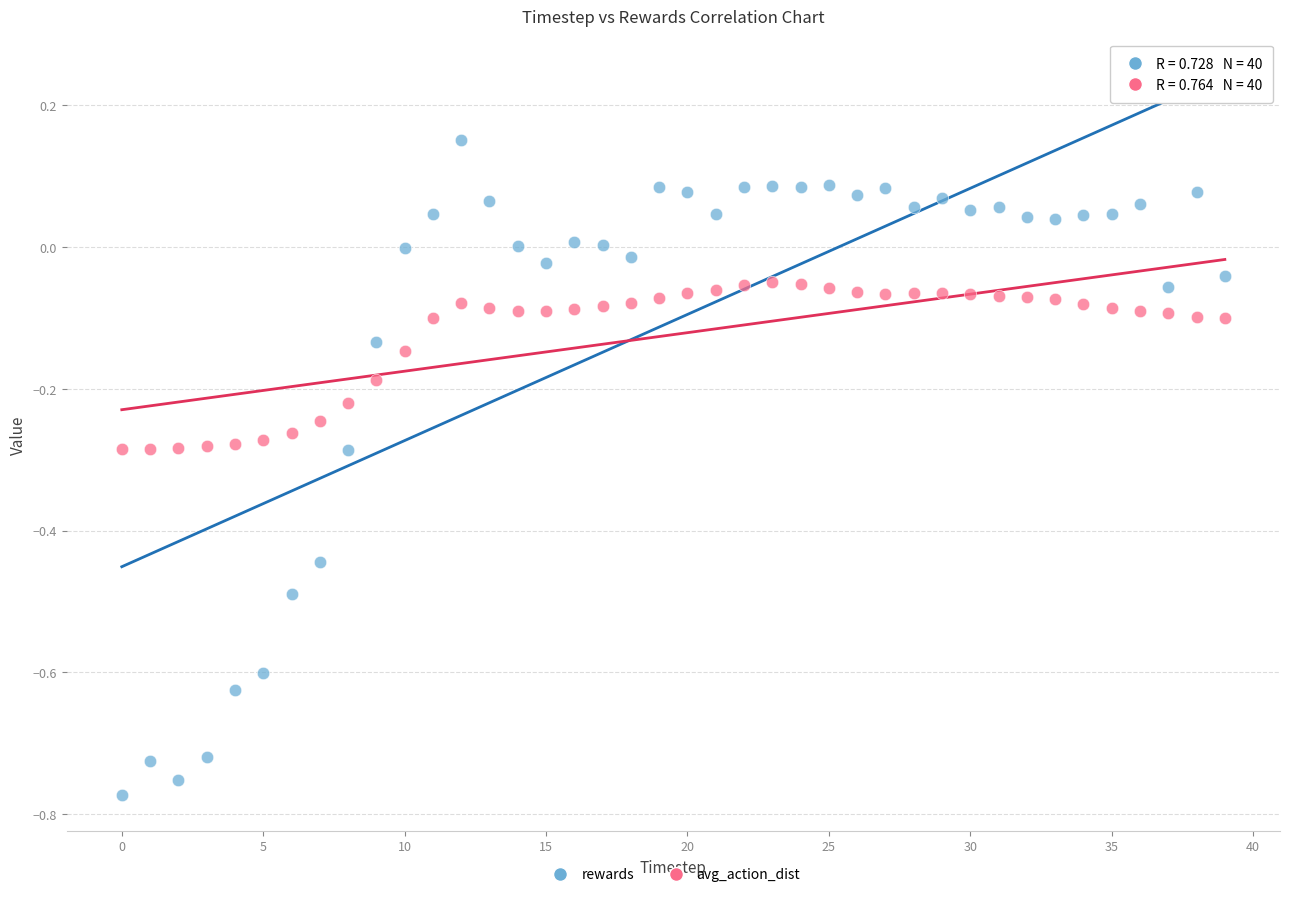

Which series has the largest Y range (max minus min)?

rewards